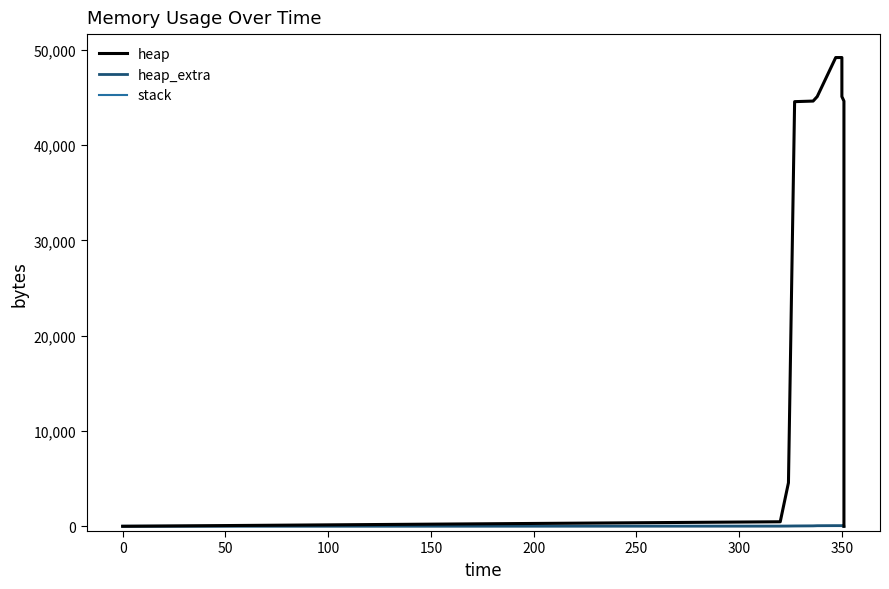

Rank the series at 200 from highest to lowest value.

heap, heap_extra, stack